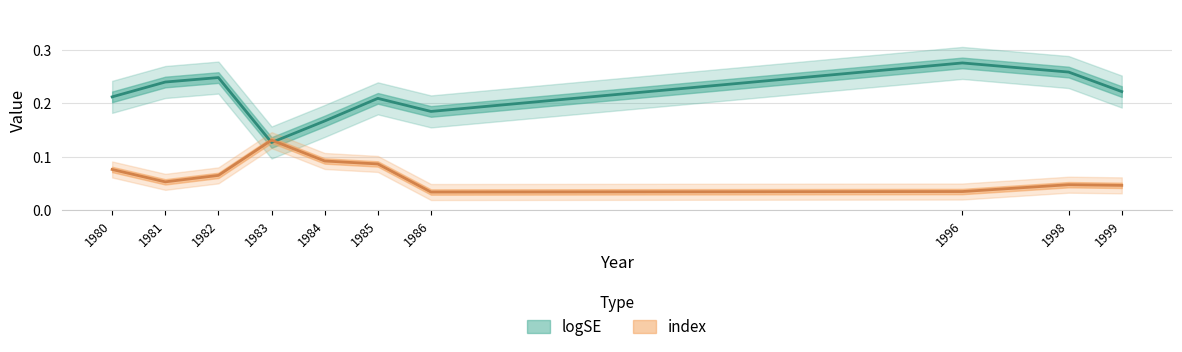

True or false: index has more than 0 points higher than both neighbors.

True